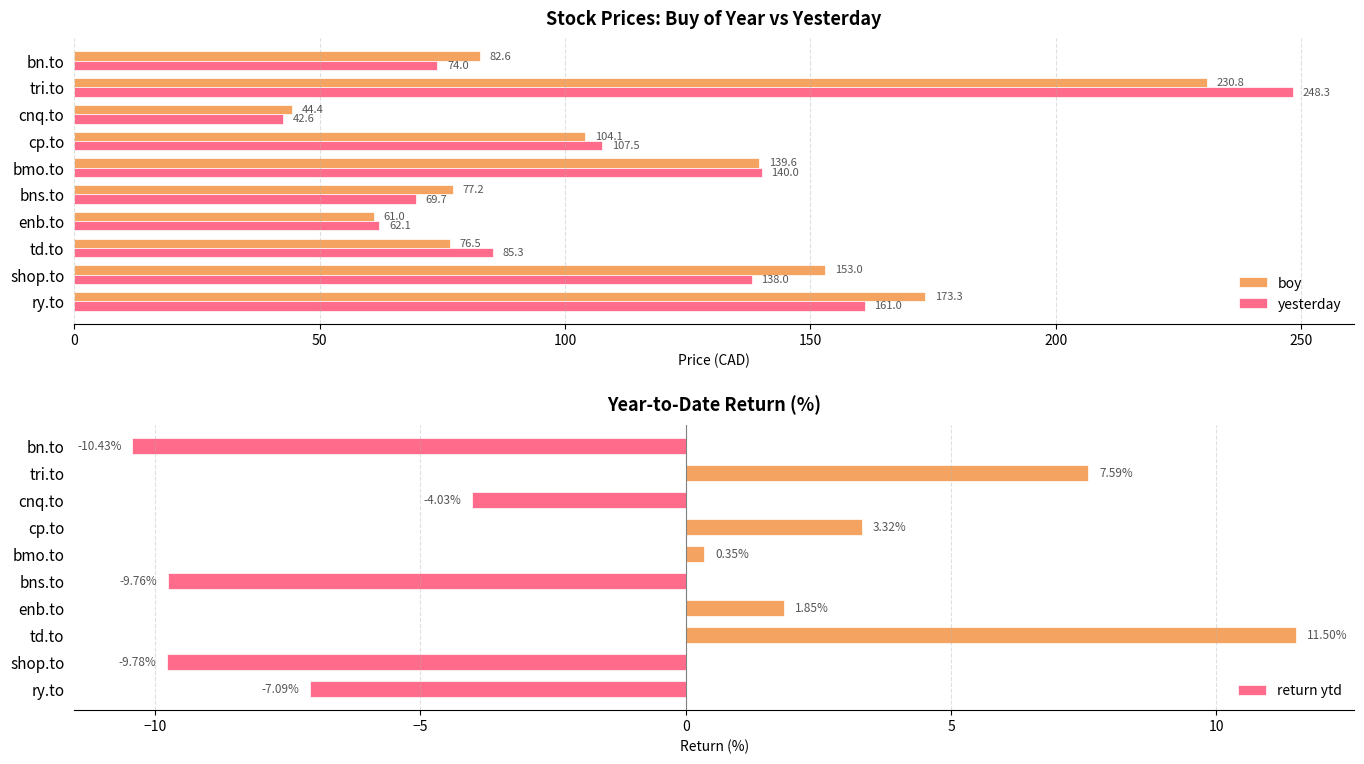

What is the sum of the return ytd values at bns.to and cnq.to?

-13.8